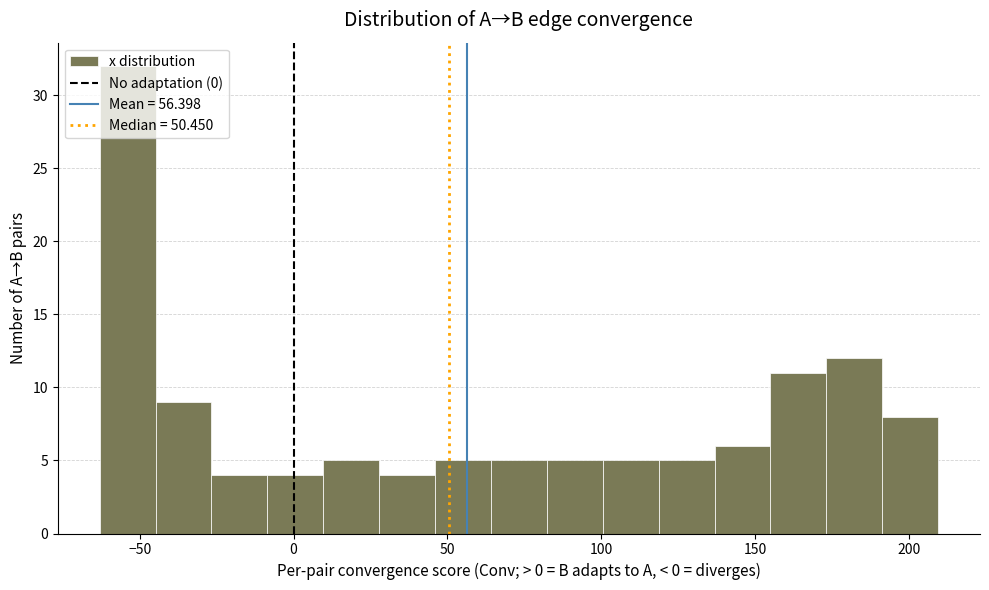

Read against the x-axis, roughly where is the centre of the tallest bar?

-55